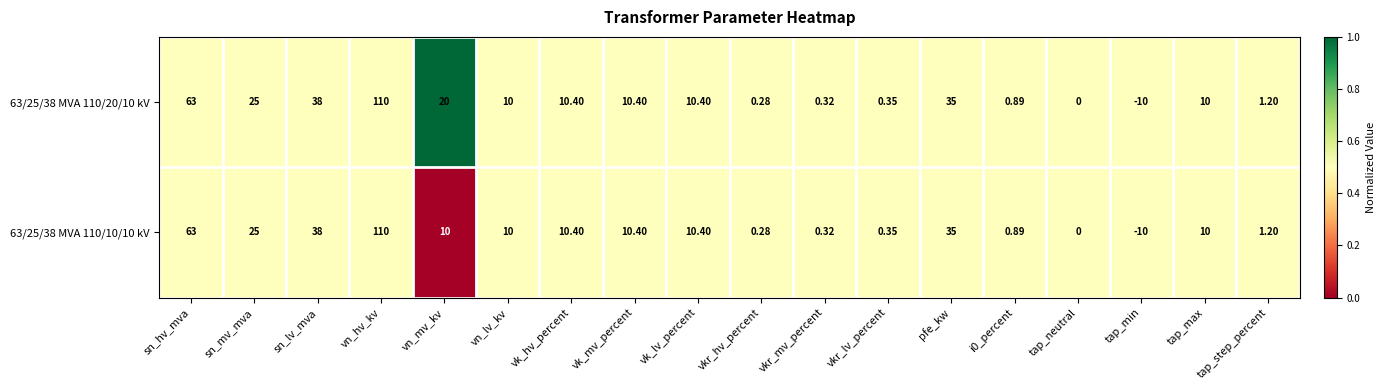

Which label corresponds to the largest value in the chart?

vn_hv_kv